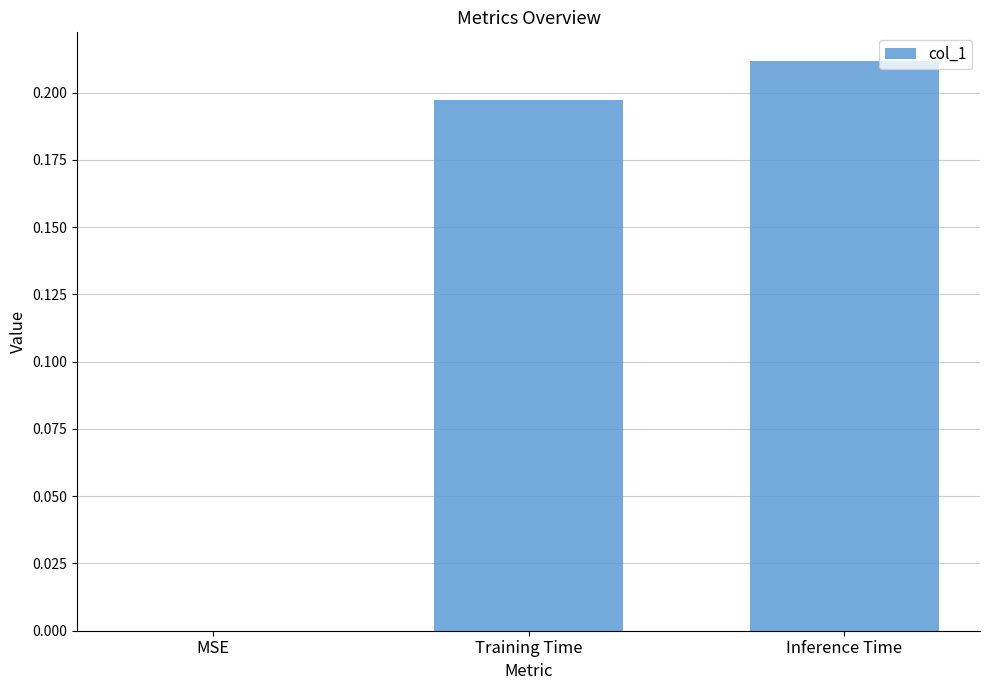

The value at MSE is 0.1. True or false?

False